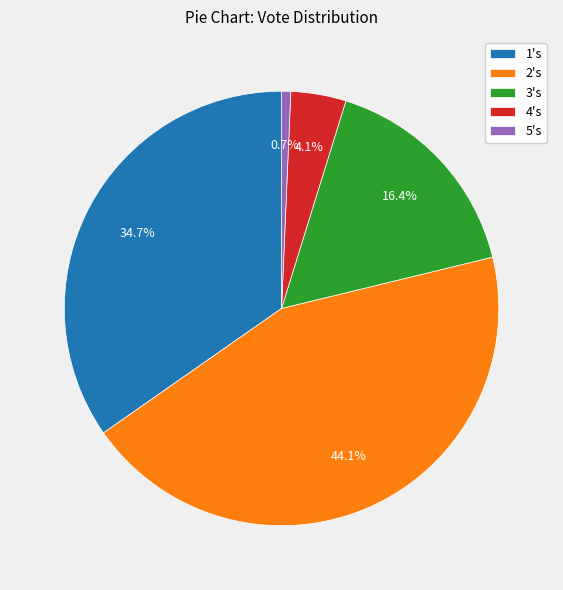

Does any single category account for the majority?

No